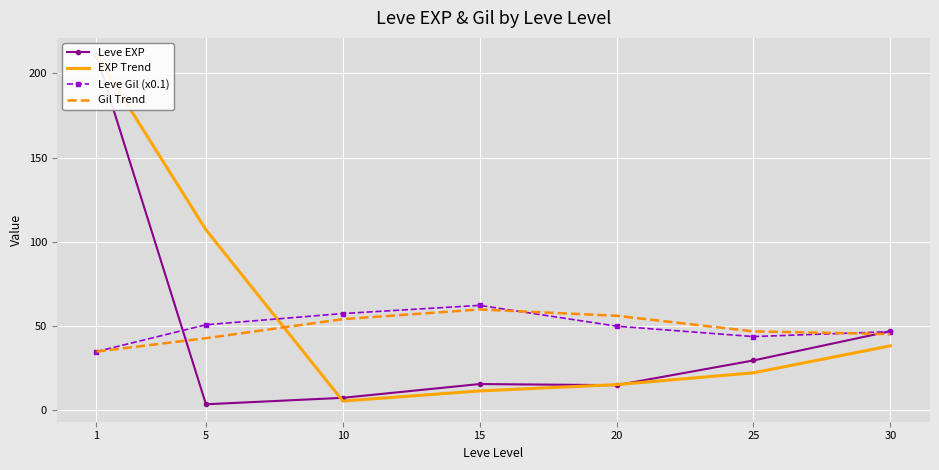

What is the value of the Leve Gil (x0.1) point at the 6th from the left?

43.8